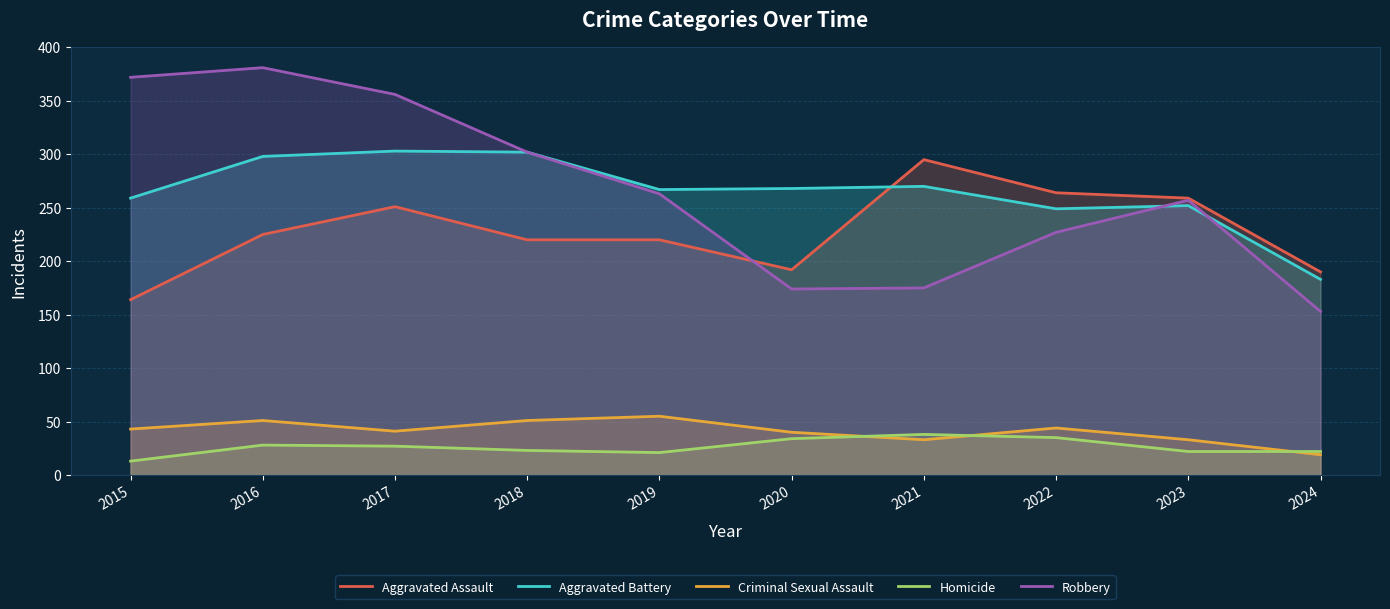

What are all the series names shown in the legend?

Aggravated Assault, Aggravated Battery, Criminal Sexual Assault, Homicide, Robbery